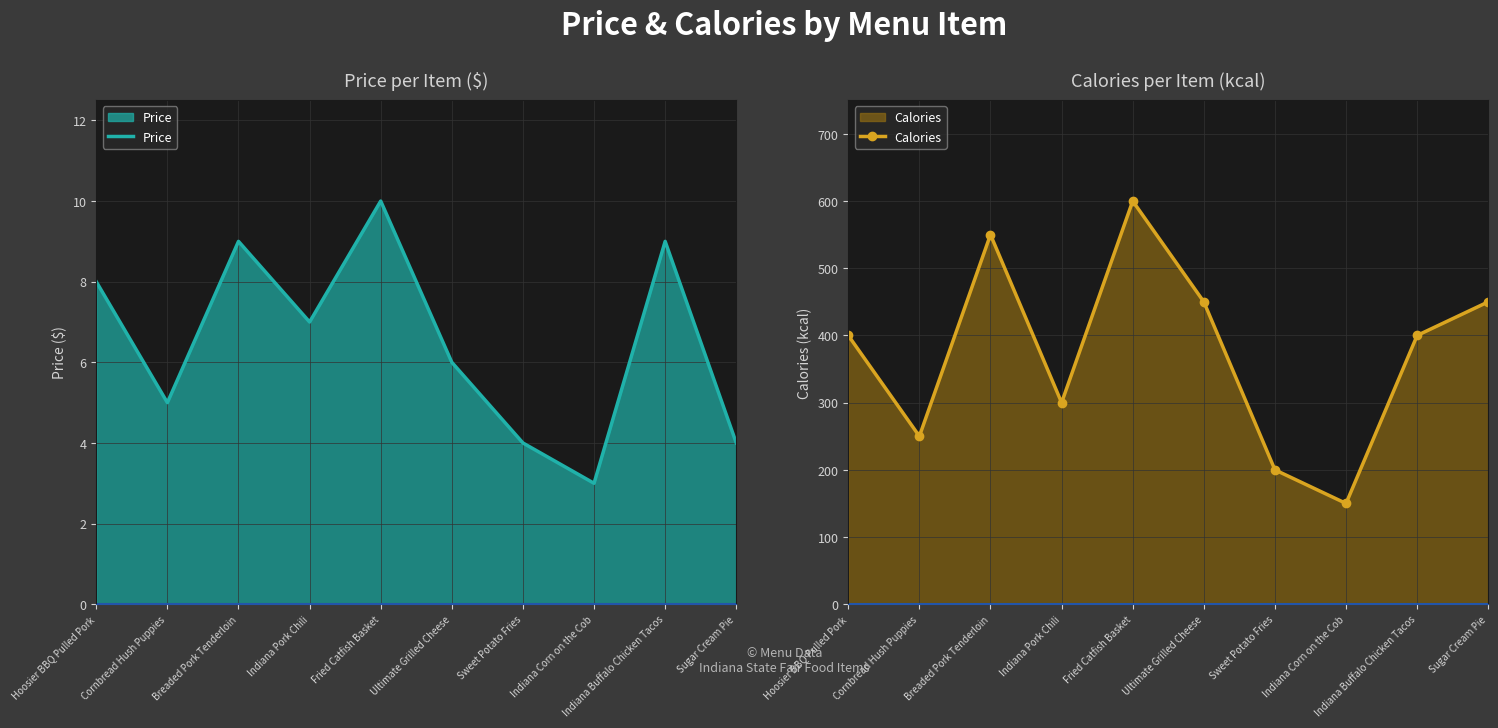

What are all the series names shown in the legend?

Price, Calories